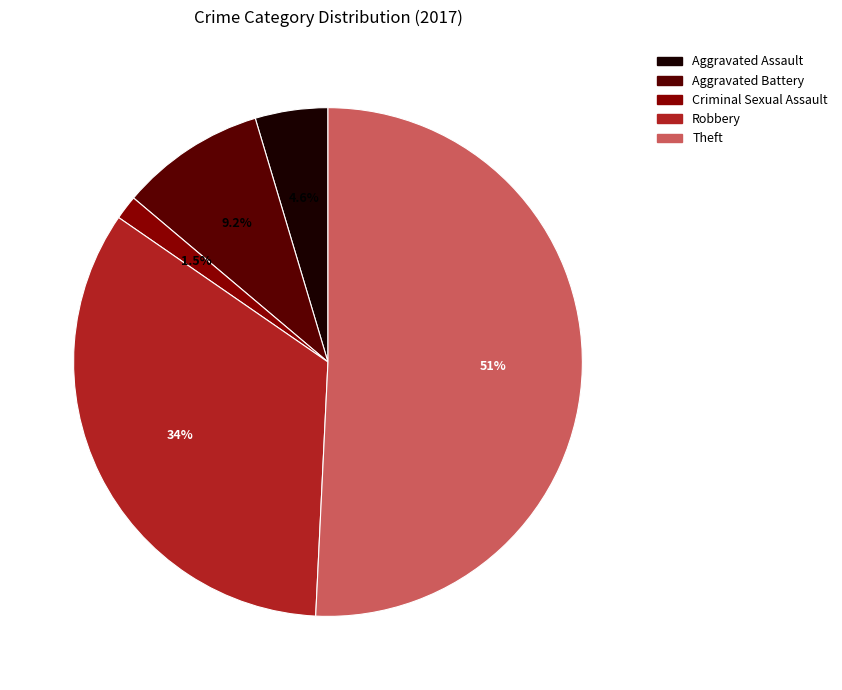

Which category accounts for the majority?

Theft